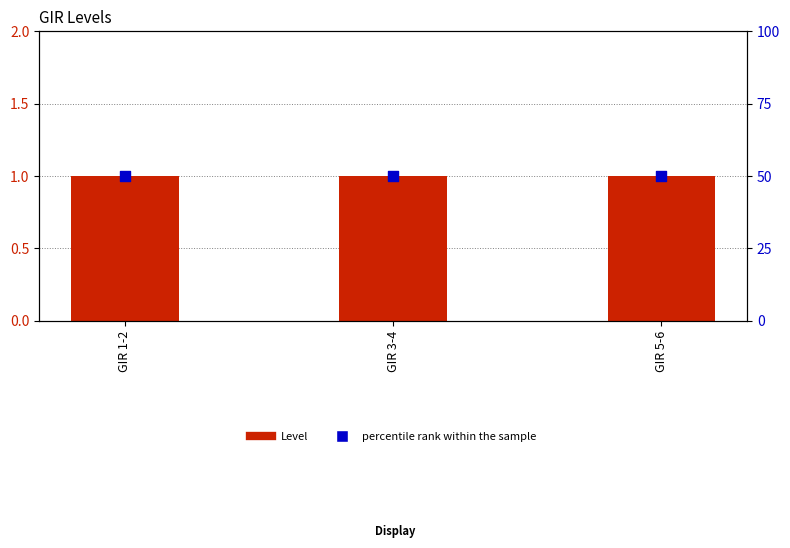

What are all the series names shown in the legend?

Level, percentile rank within the sample